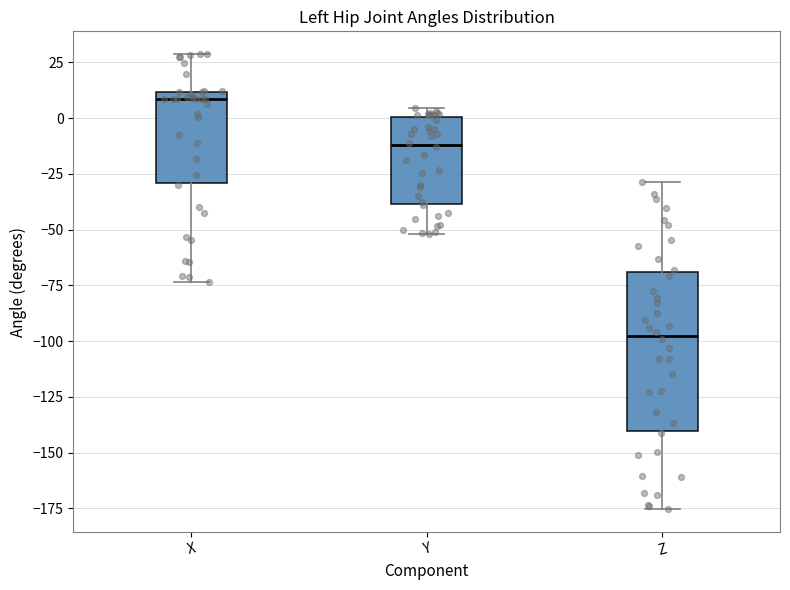

Where is the lower edge of the box for Y on the y-axis? The values are not printed on the chart, so give them approximately, as read against the axis.

-40